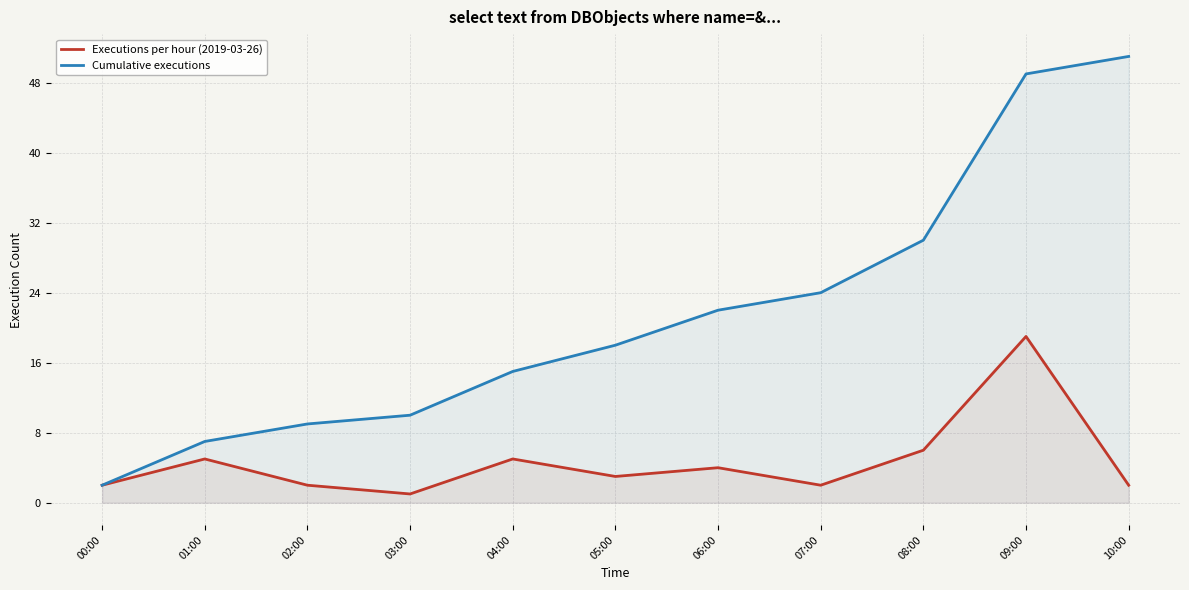

Reading left to right, what are all the values shown in this chart?

Executions per hour (2019-03-26): 2	5	2	1	5	3	4	2	6	19	2
Cumulative executions: 2	7	9	10	15	18	22	24	30	49	51